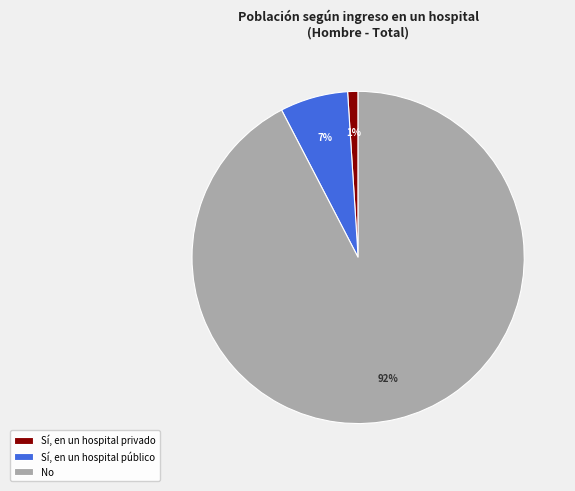

Combined, do No and Sí, en un hospital público account for over 50%?

Yes